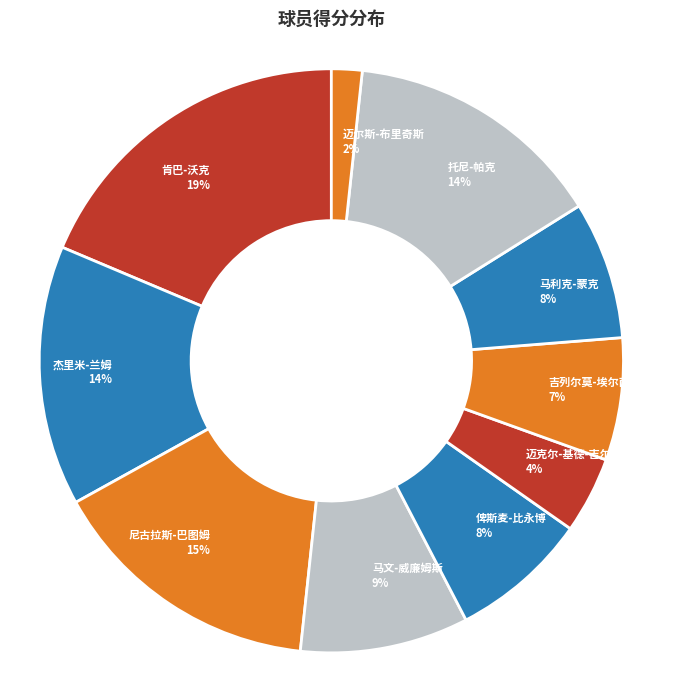

Combined, do 马利克-蒙克 and 迈尔斯-布里奇斯 account for over 50%?

No